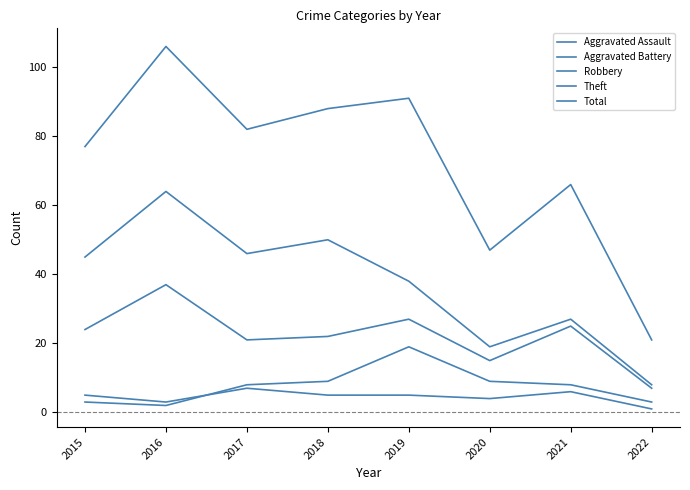

Which label corresponds to the largest value in the chart?

2016